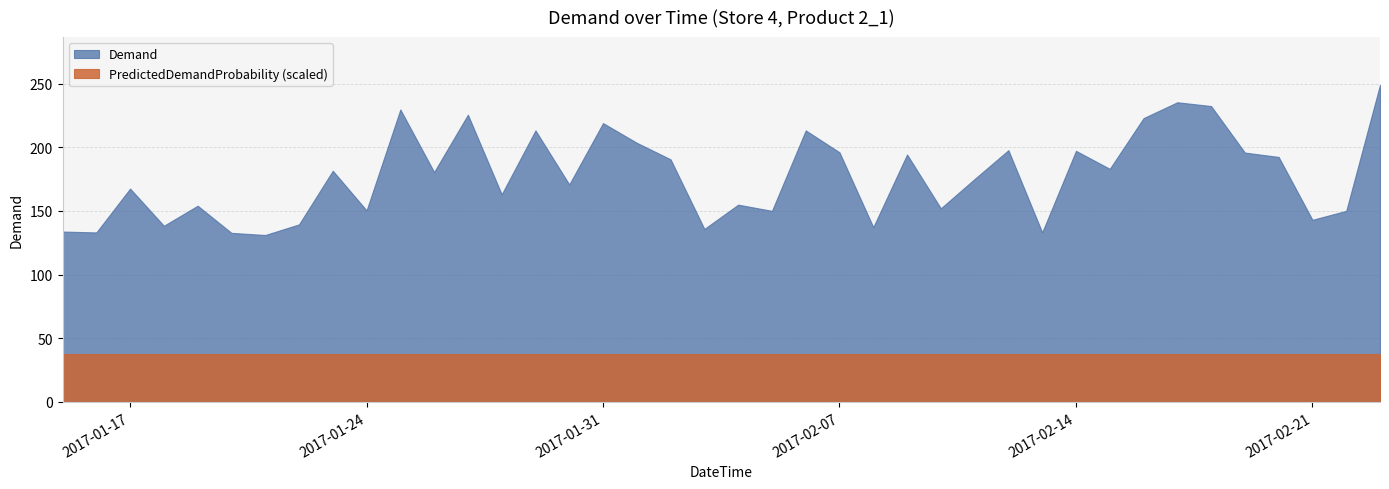

Count the number of categories in the chart.

40